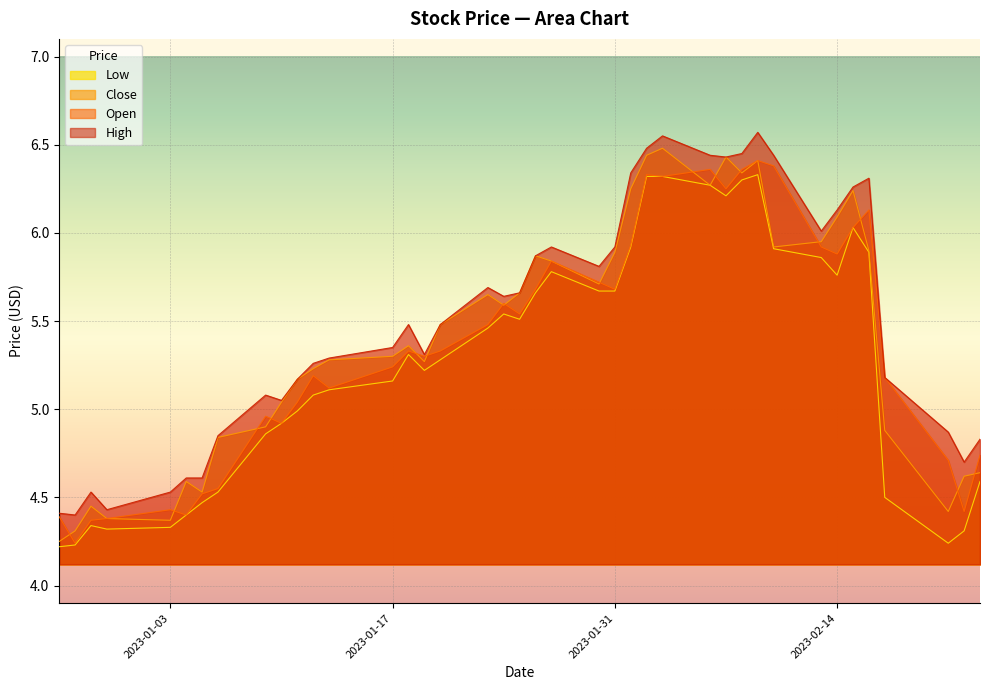

Read the Open value at 2023-02-07.

6.2